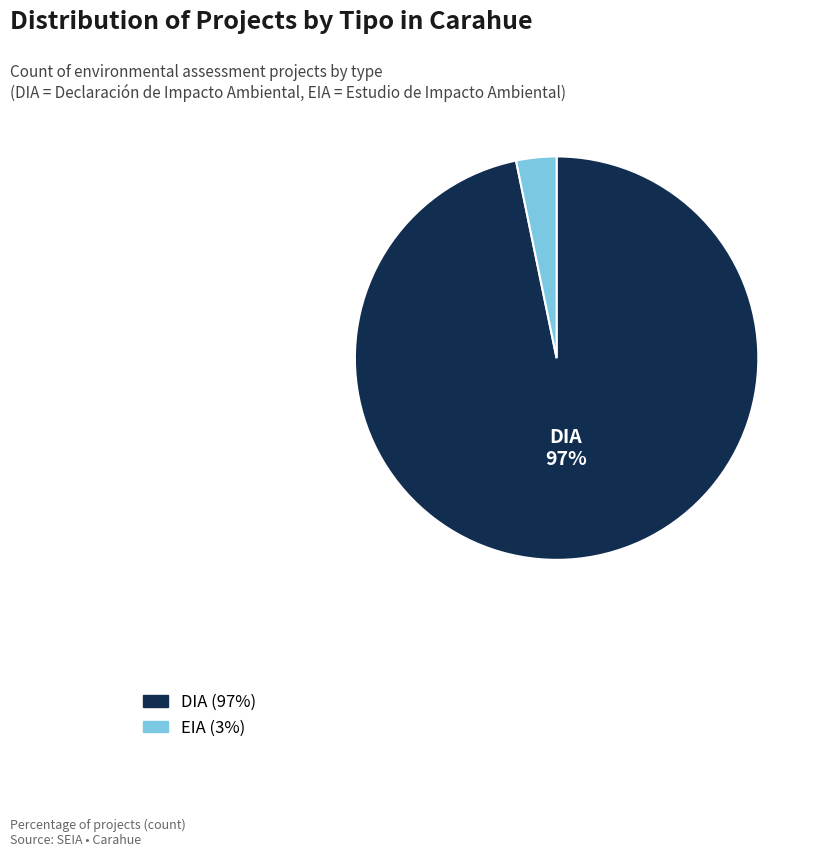

Does any single category account for the majority?

Yes